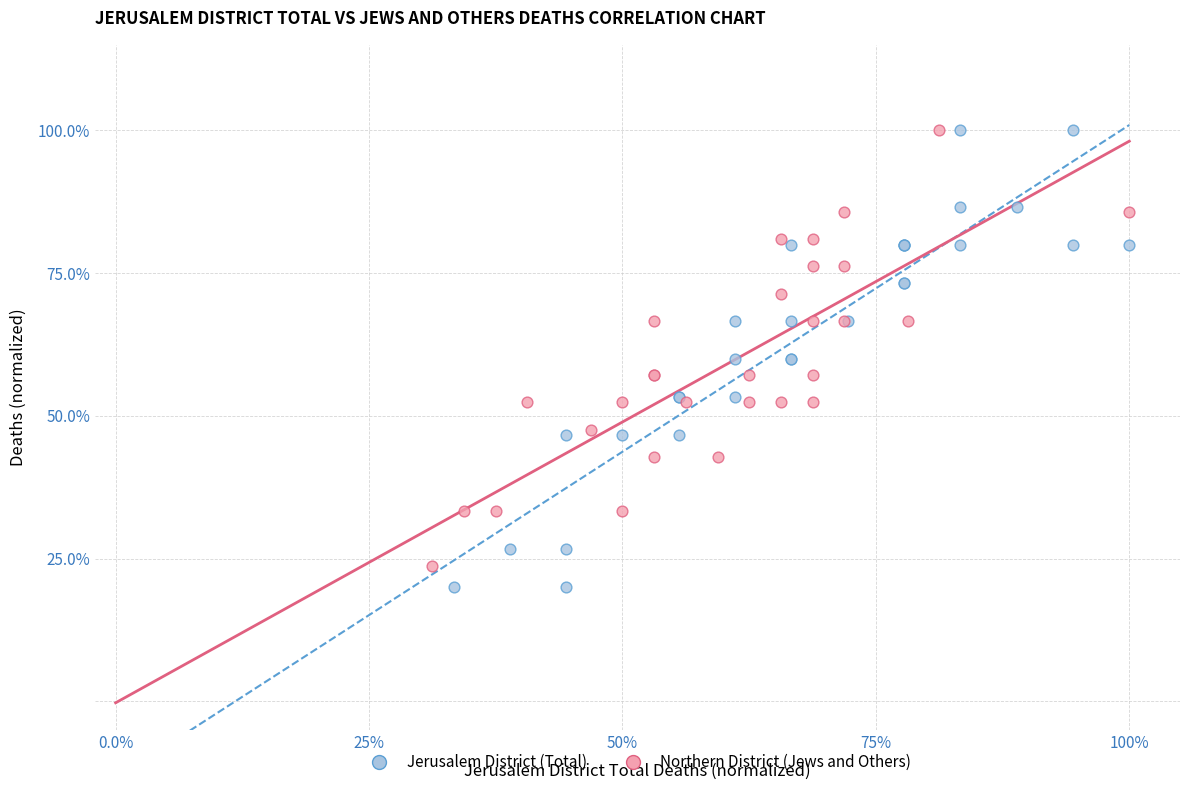

What are all the series names shown in the legend?

Jerusalem District (Total), Northern District (Jews and Others)